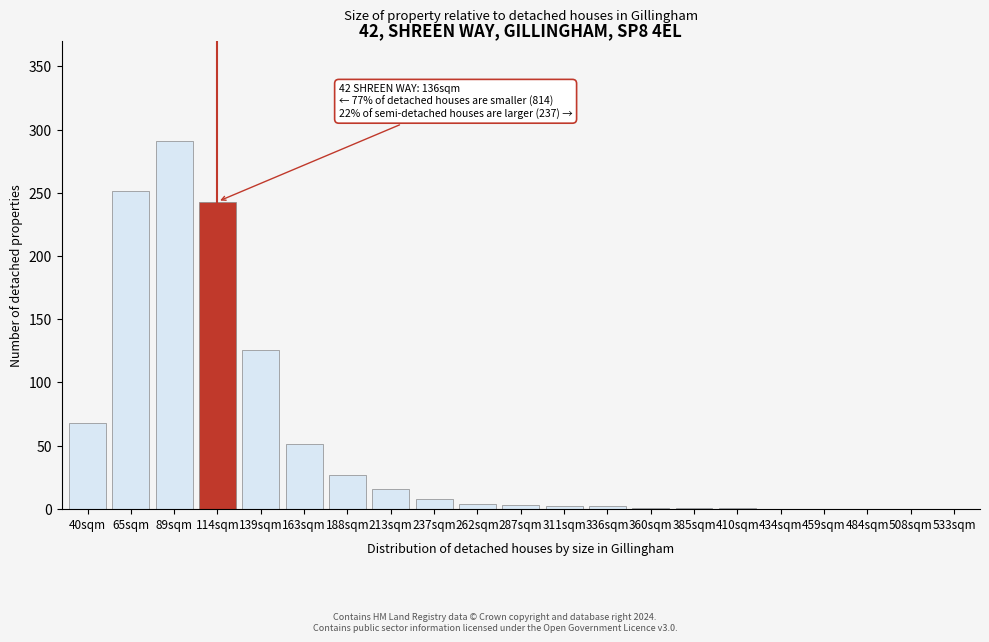

What value does the data have at 213sqm?

16